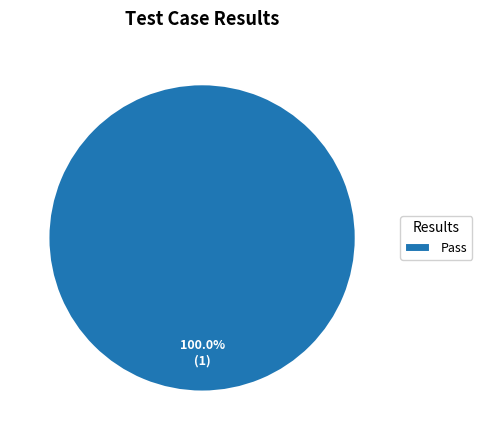

Is Pass the majority of the pie?

Yes